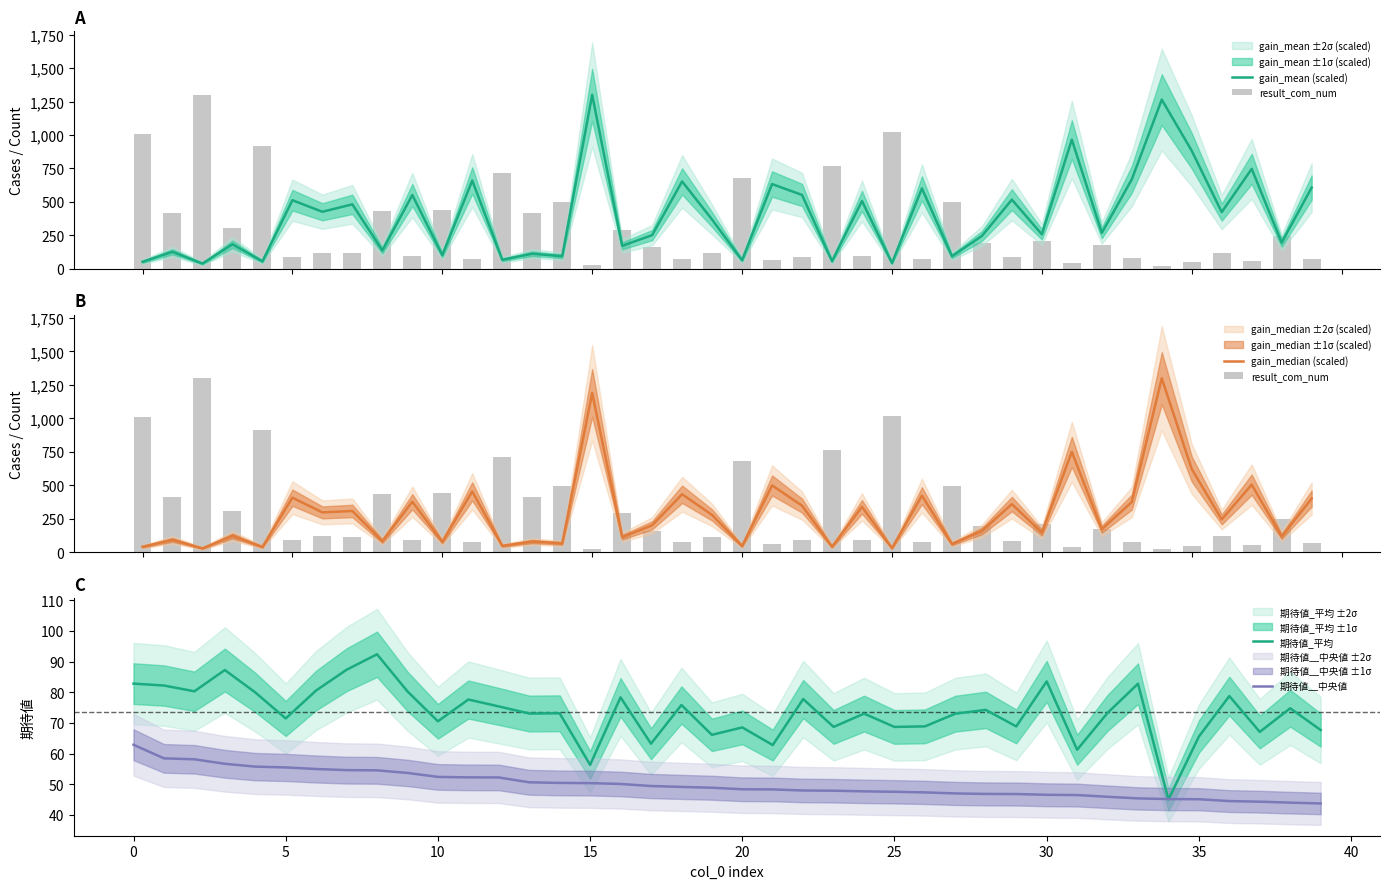

What are all the series names shown in the legend?

gain_mean (scaled), result_com_num, gain_median (scaled), 期待値_平均, 期待値＿中央値